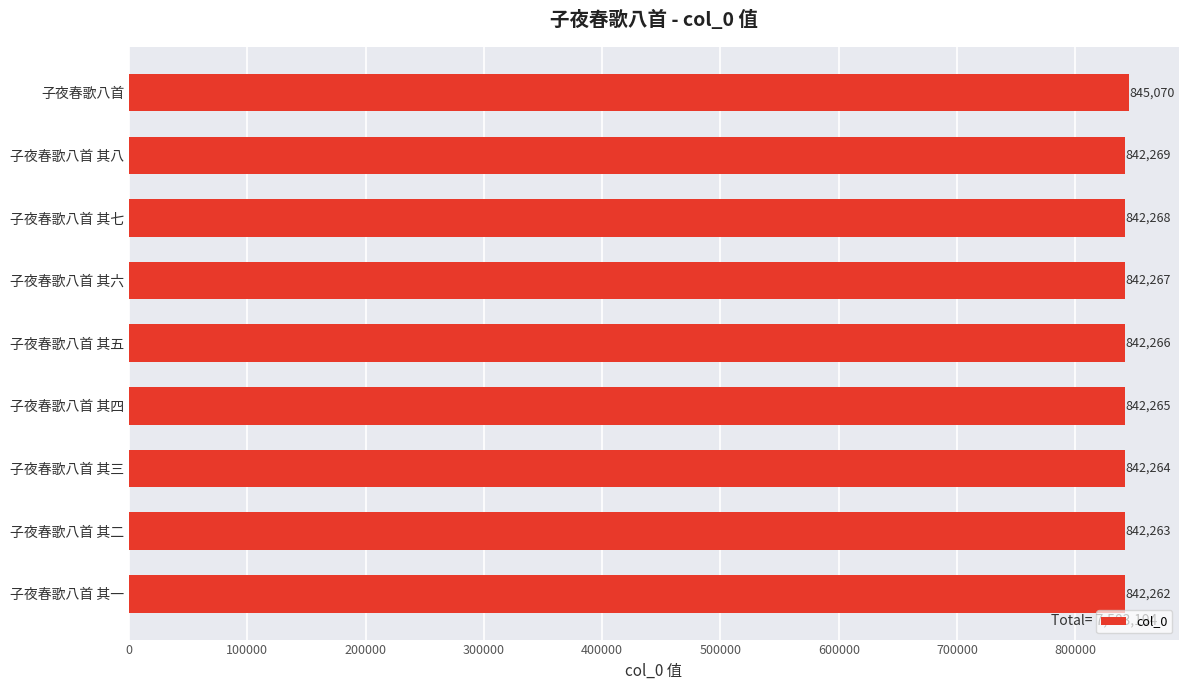

True or false: the data shows 435214 at 子夜春歌八首 其四.

False